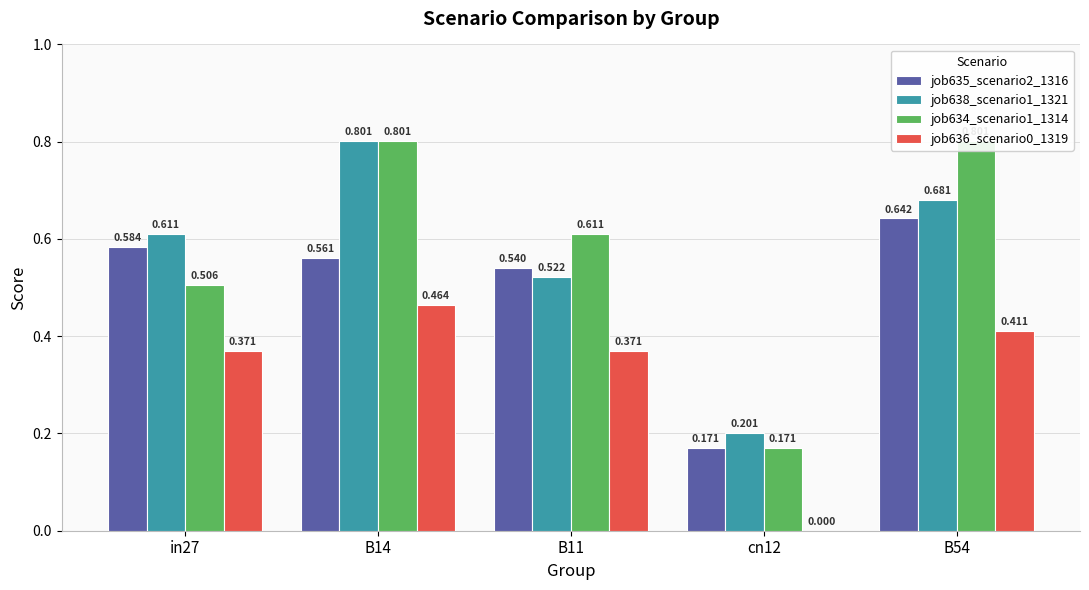

What is the highest value of the job636_scenario0_1319 series?

0.5